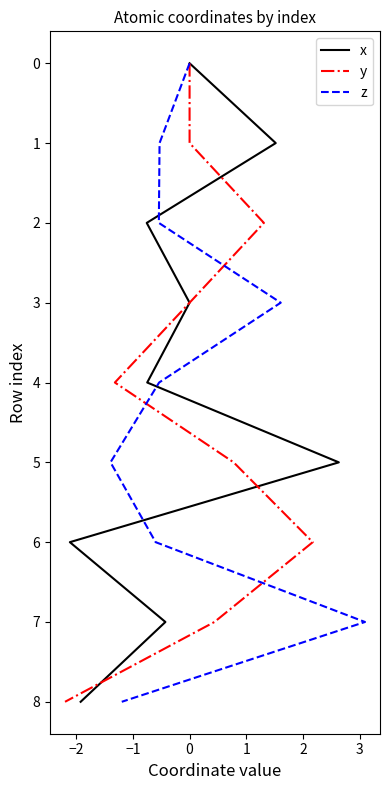

What is the total value across all series at −1?

6